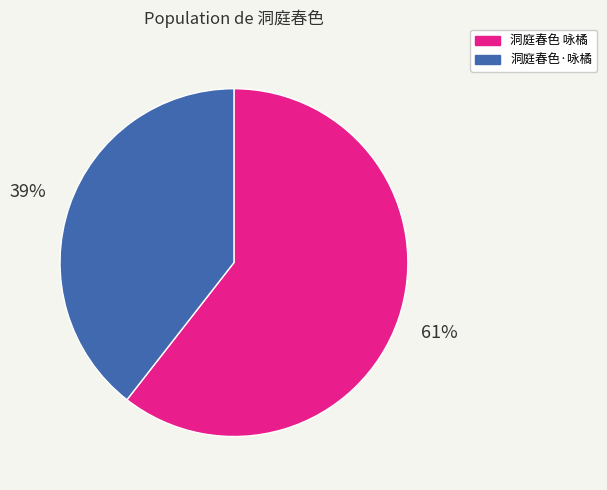

Which has a higher value, 洞庭春色·咏橘 or 洞庭春色 咏橘?

洞庭春色 咏橘